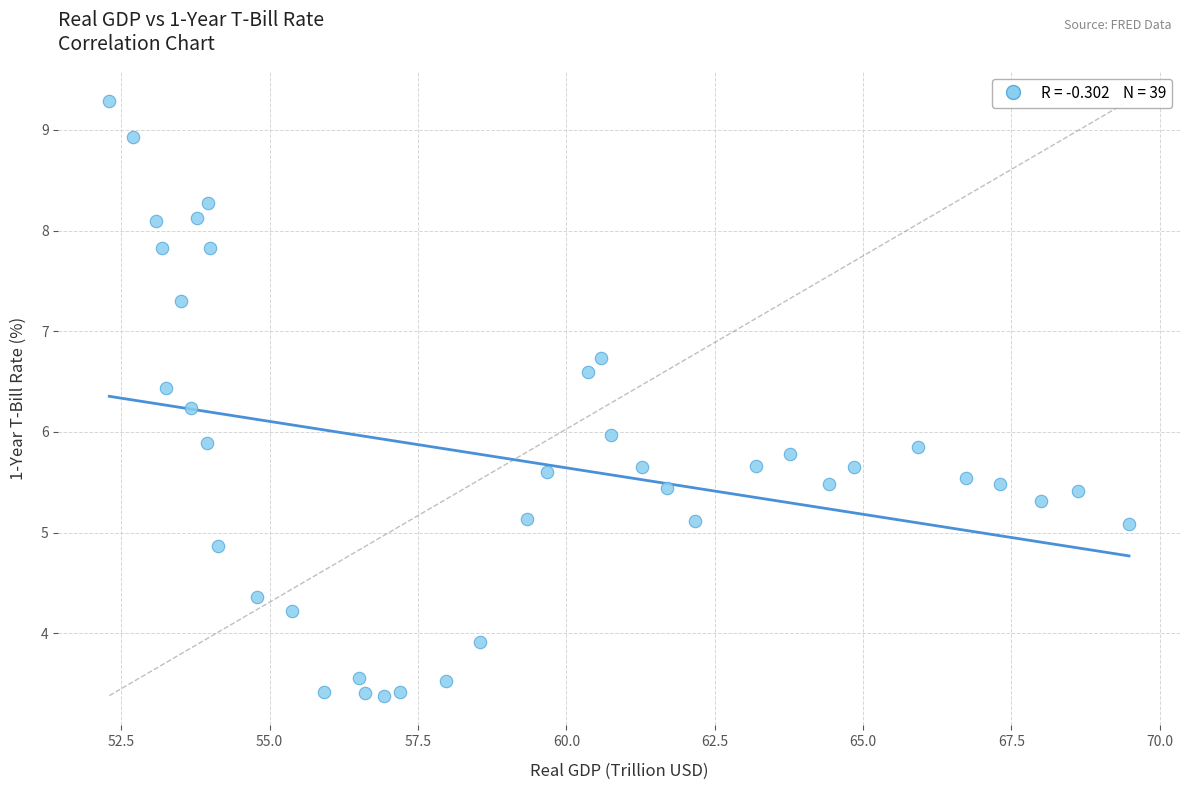

What is the range of X values (max minus min)?

17.2